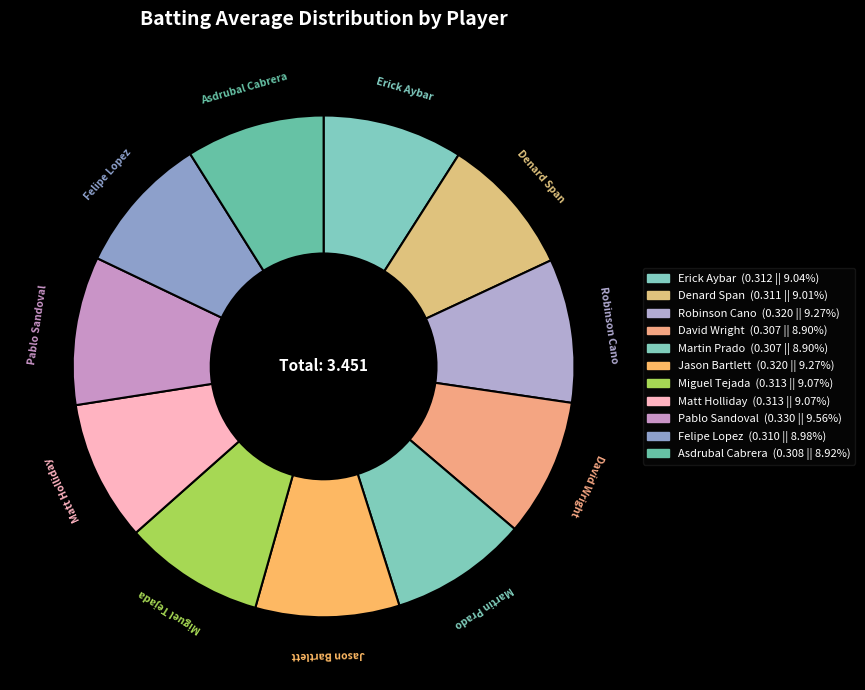

To the nearest percent, what is the combined percentage of Pablo Sandoval and Miguel Tejada?

19%